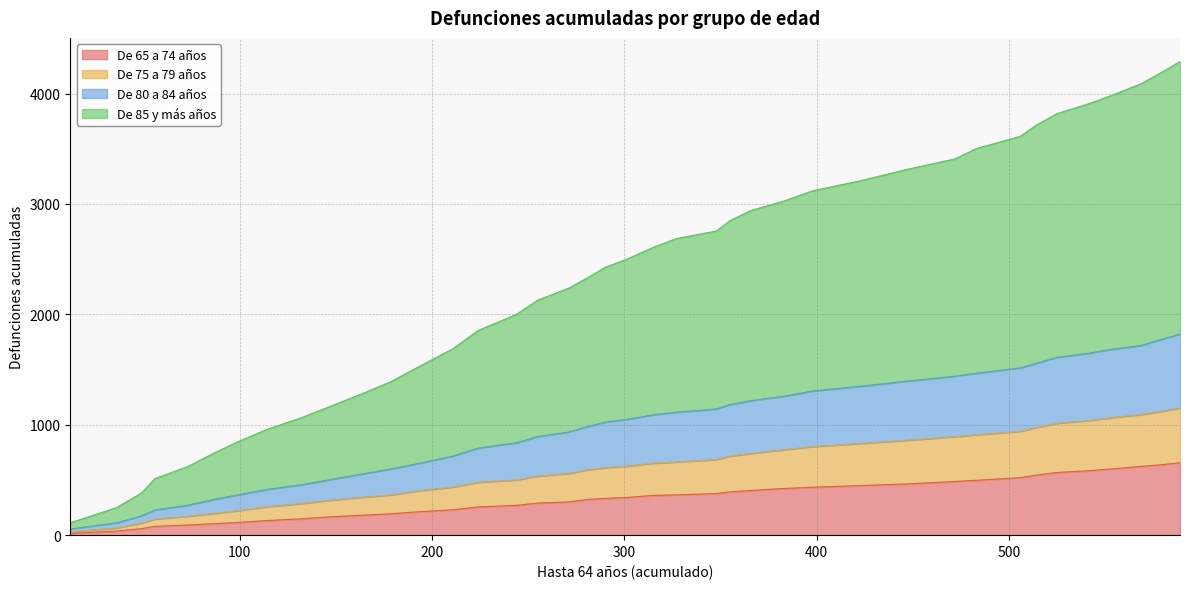

True or false: De 75 a 79 años and De 65 a 74 años cross at least once.

False